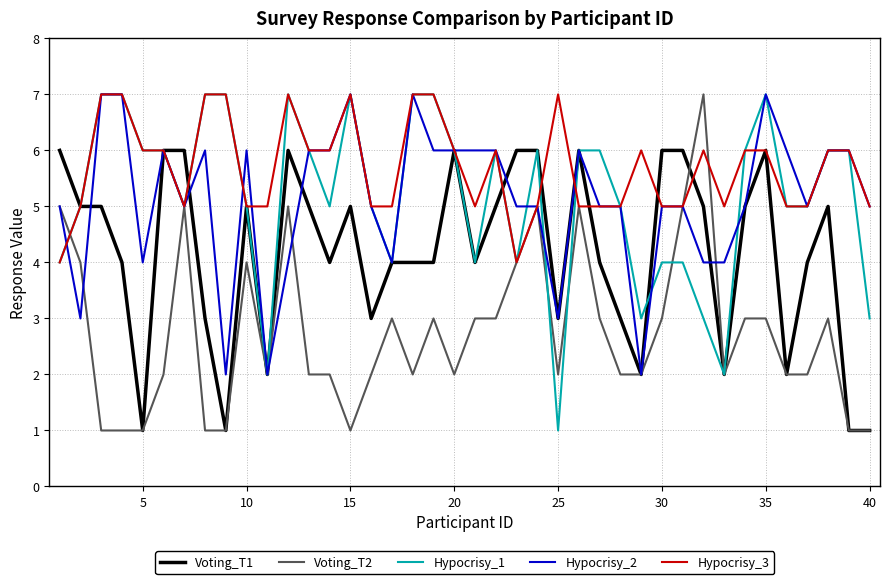

What are all the series names shown in the legend?

Voting_T1, Voting_T2, Hypocrisy_1, Hypocrisy_2, Hypocrisy_3